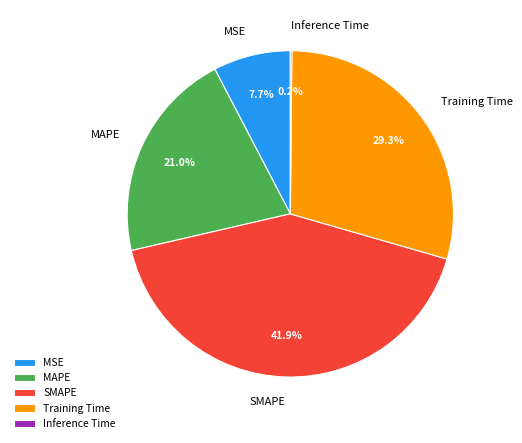

Approximately how many times larger is the value at SMAPE compared to Training Time?

1.4